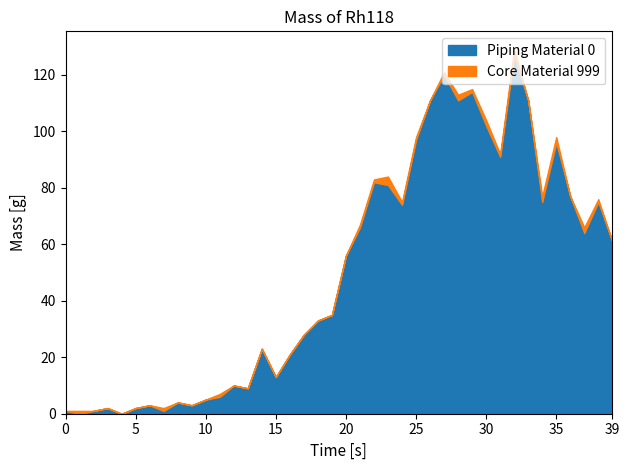

The value of Core Material 999 at 2020-04-04 is 1. True or false?

False